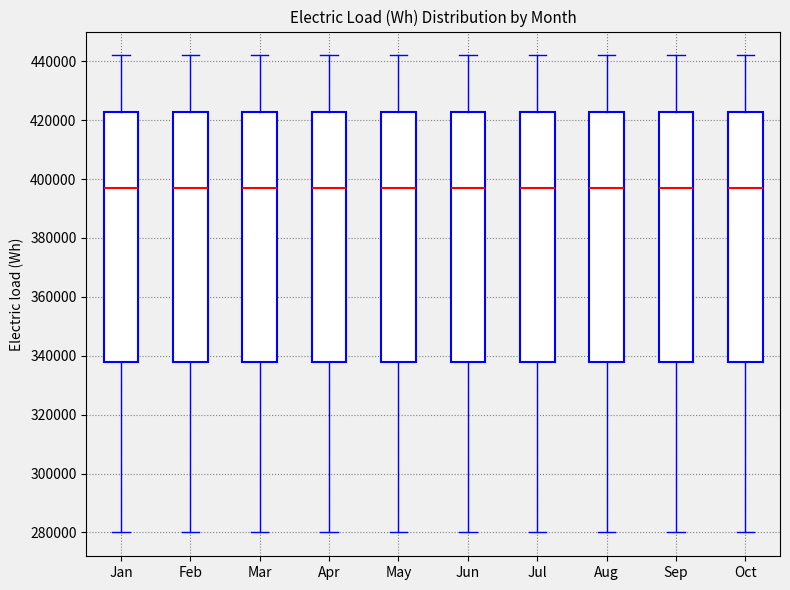

Reading left to right, transcribe this box plot: for each box, give where its median line is, the range the box spans, and where its two whiskers end, as read against the y-axis. The values are not printed on the chart, so give them approximately, as read against the axis.

Jan: median 398000, box 338000 to 422000, whiskers 280000 to 442000
Feb: median 398000, box 338000 to 422000, whiskers 280000 to 442000
Mar: median 398000, box 338000 to 422000, whiskers 280000 to 442000
Apr: median 398000, box 338000 to 422000, whiskers 280000 to 442000
May: median 398000, box 338000 to 422000, whiskers 280000 to 442000
Jun: median 398000, box 338000 to 422000, whiskers 280000 to 442000
Jul: median 398000, box 338000 to 422000, whiskers 280000 to 442000
Aug: median 398000, box 338000 to 422000, whiskers 280000 to 442000
Sep: median 398000, box 338000 to 422000, whiskers 280000 to 442000
Oct: median 398000, box 338000 to 422000, whiskers 280000 to 442000